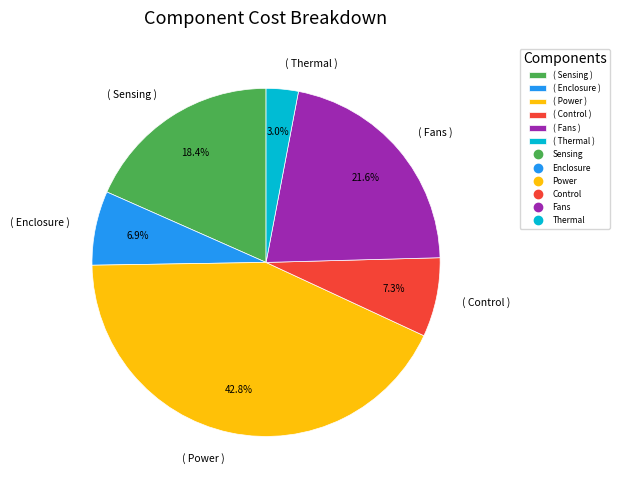

What percentage do ( Fans ) and ( Control ) together represent?

28.9%